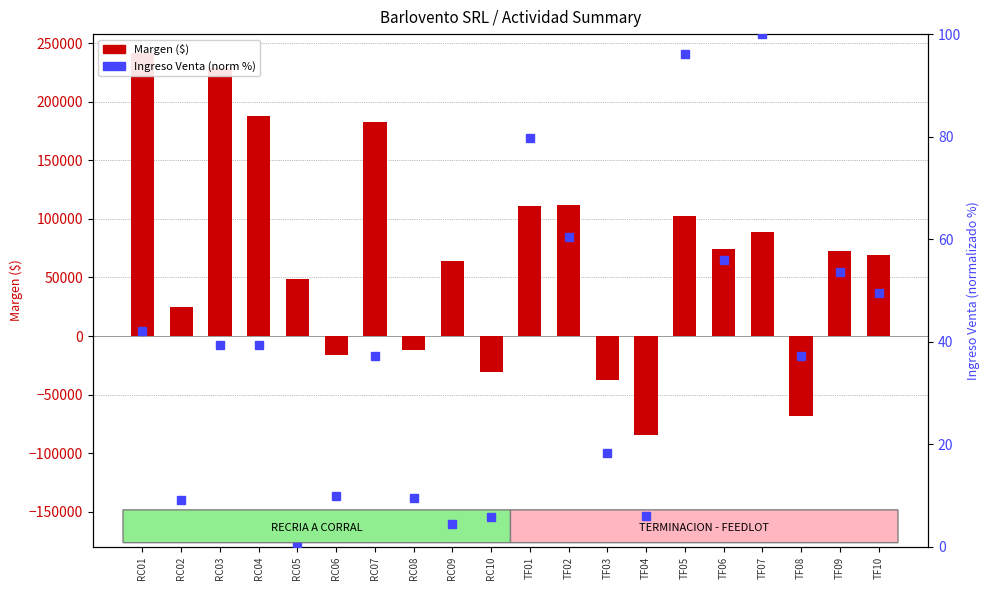

What is the difference between the maximum and minimum values in the Ingreso Venta (norm %) series?

100.0